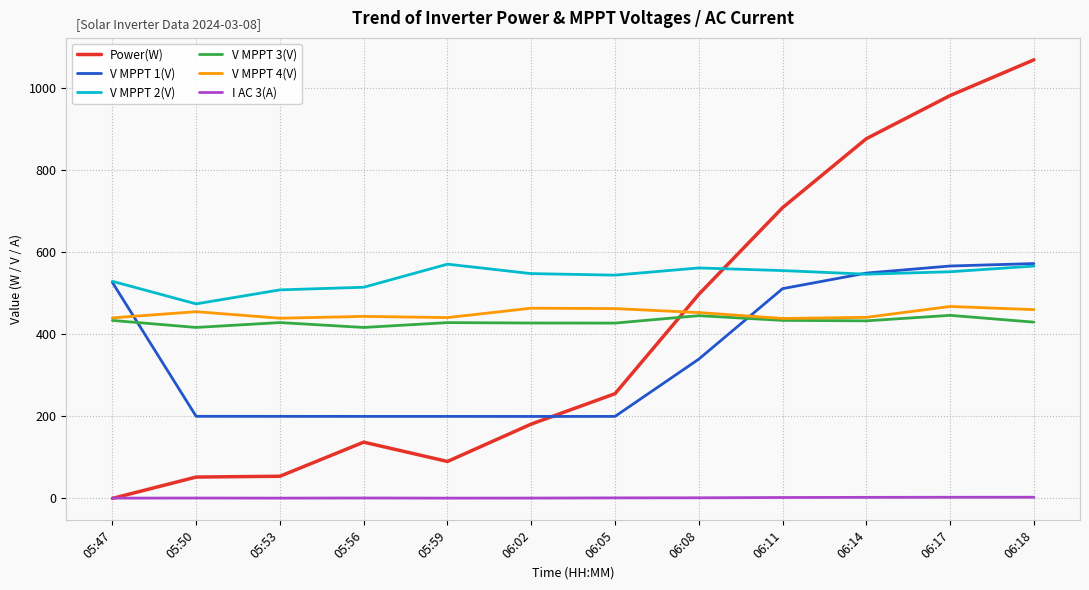

What is the greatest value displayed?

1068.0